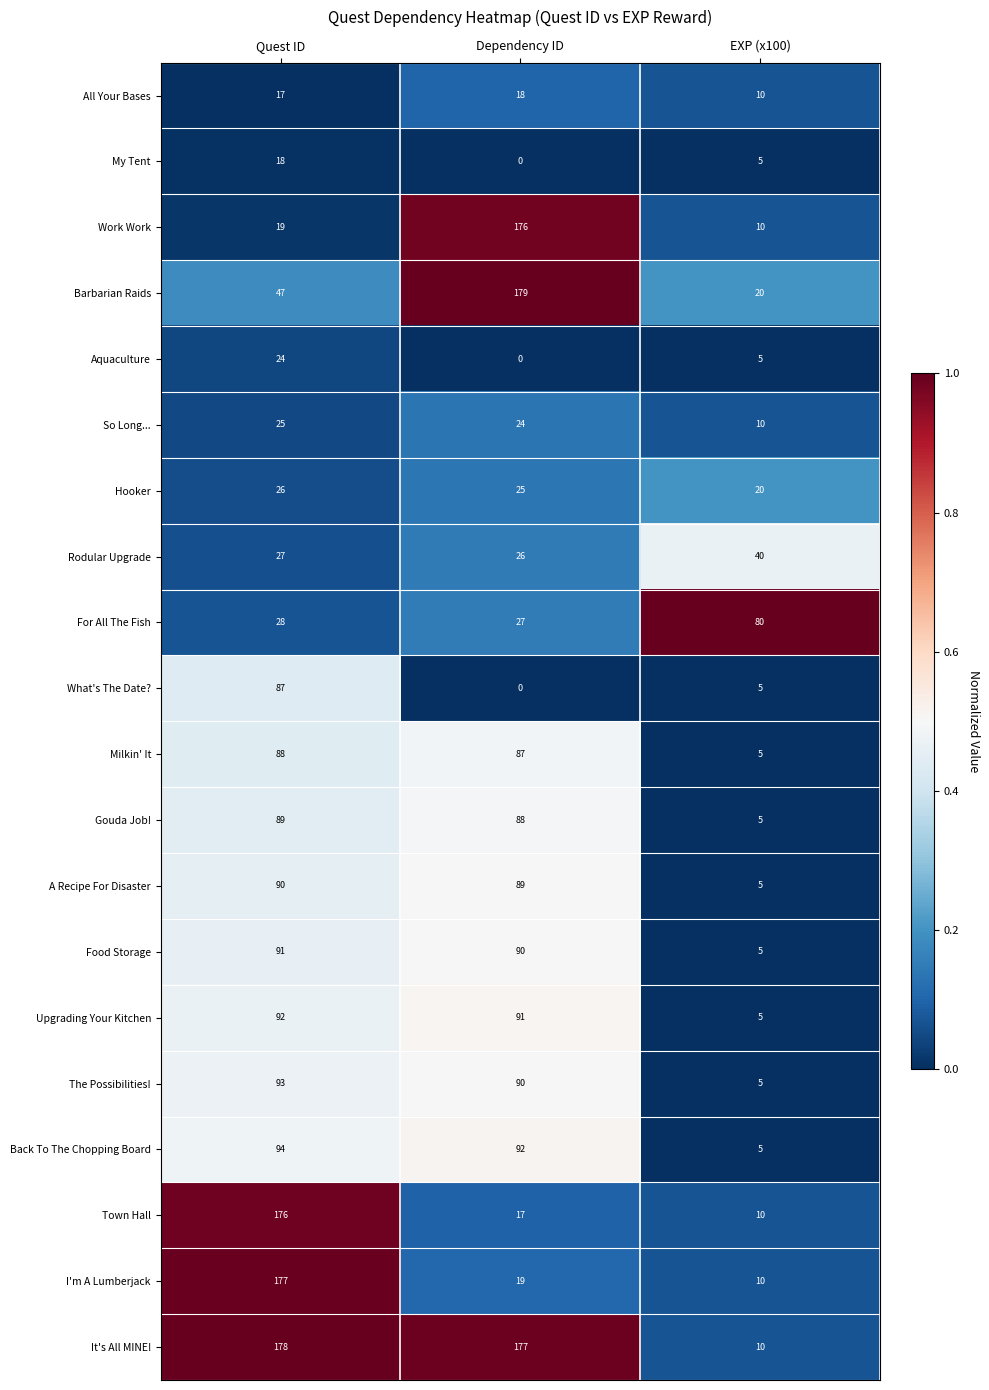

At which category does the chart reach its minimum across all series?

Dependency ID